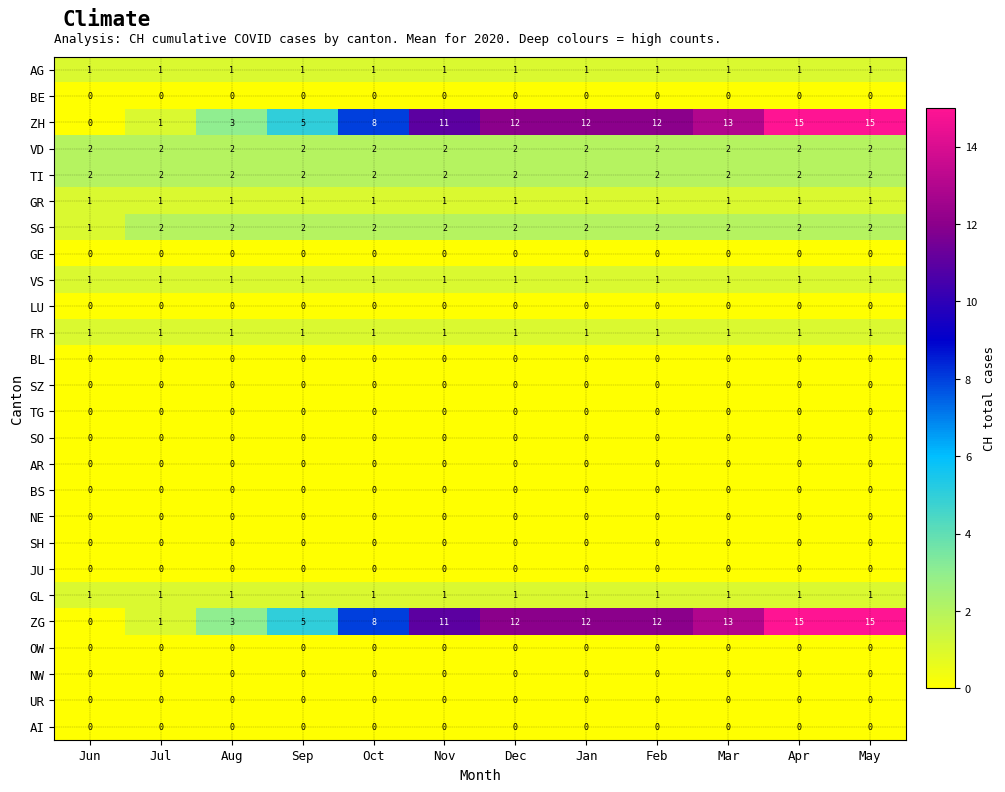

What is the spread (max minus min) of values at May?

15